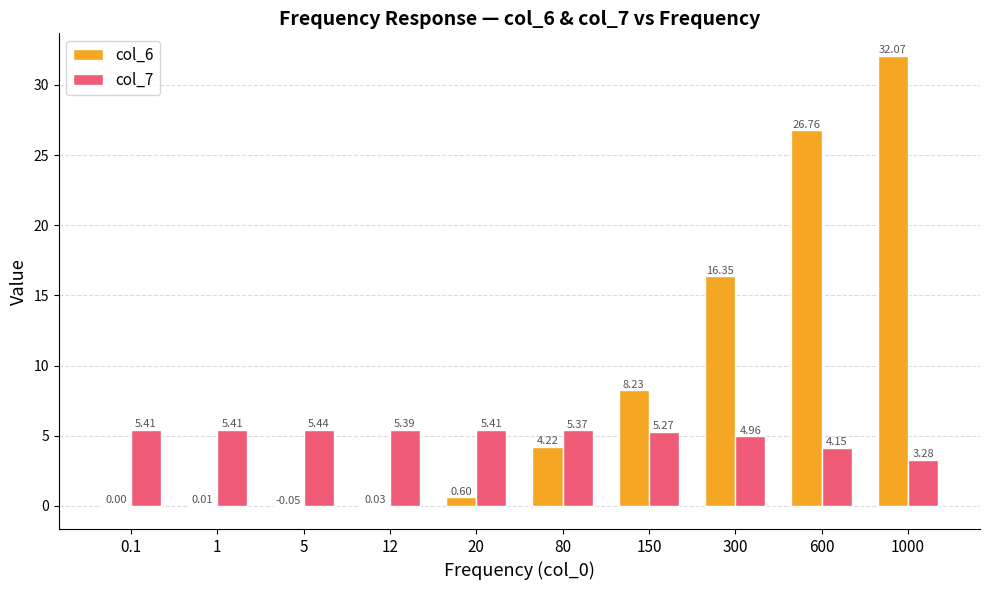

What is the sum of all col_6 values?

88.2